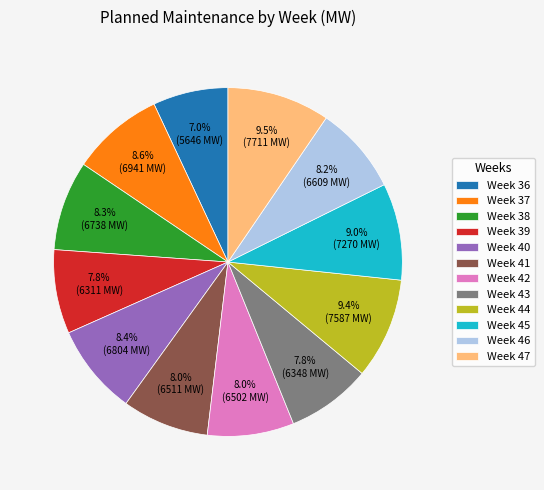

The Week 42 slice represents 17% of the pie. True or false?

False